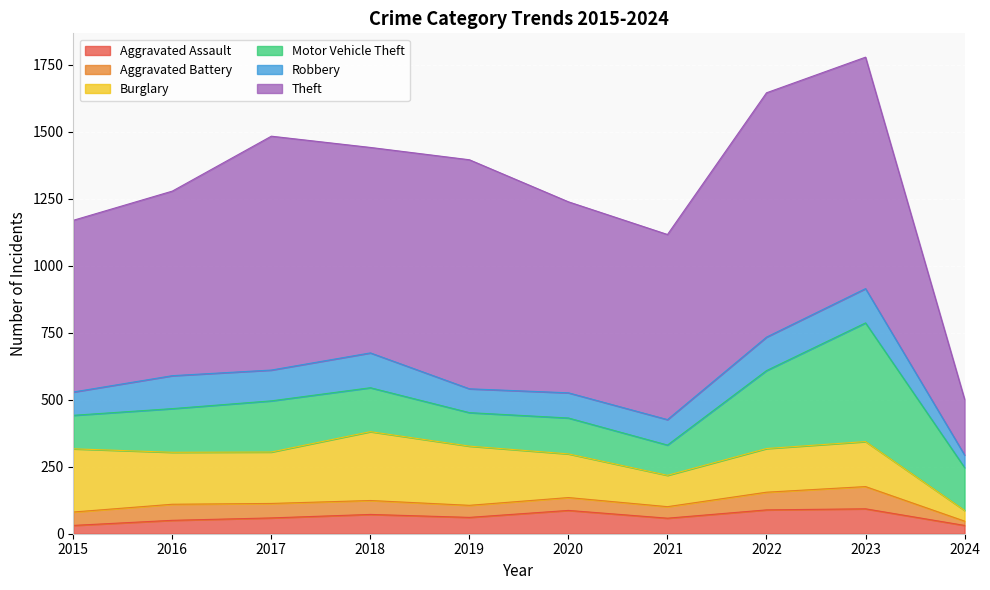

True or false: Aggravated Assault has more than 1 points higher than both neighbors.

True